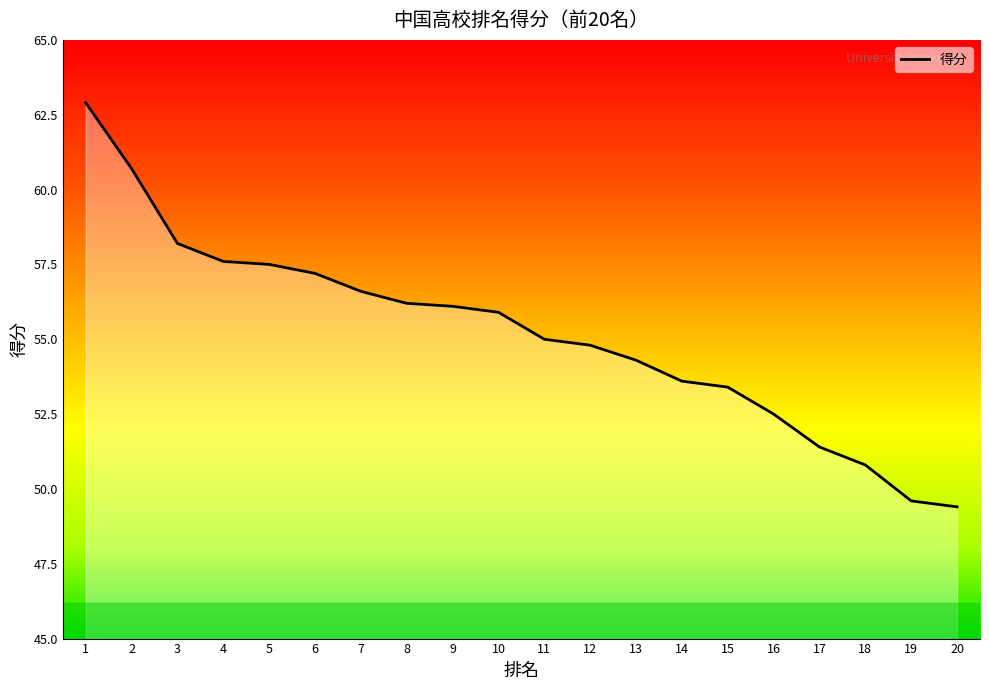

What is the change in value from 7 to 15?

-3.2